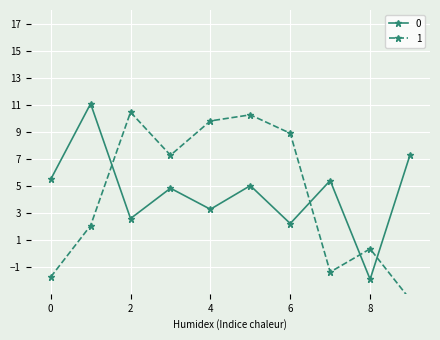

At which label is 1 closest to 3?

1